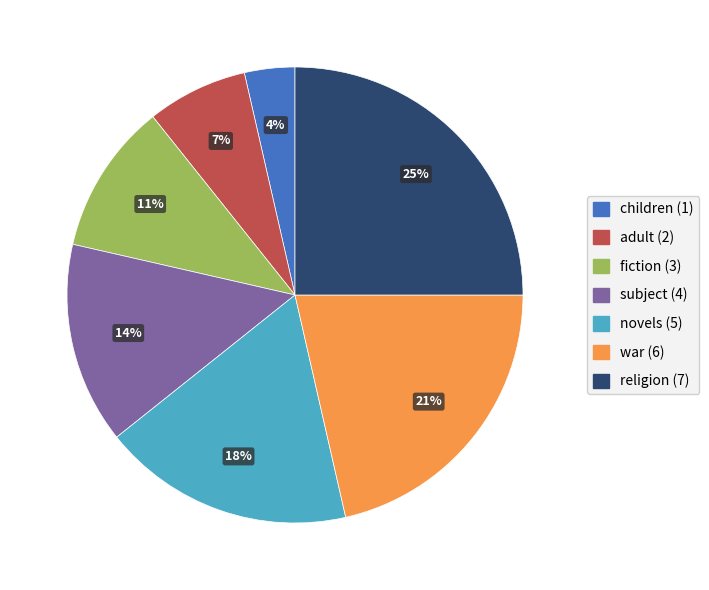

What percentage is the adult slice, to the nearest percent?

7%